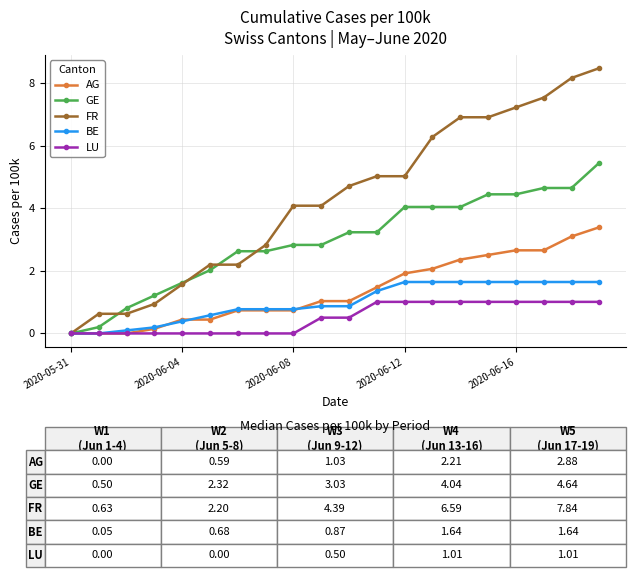

List the series in order of their peak value, highest first.

FR, GE, AG, BE, LU